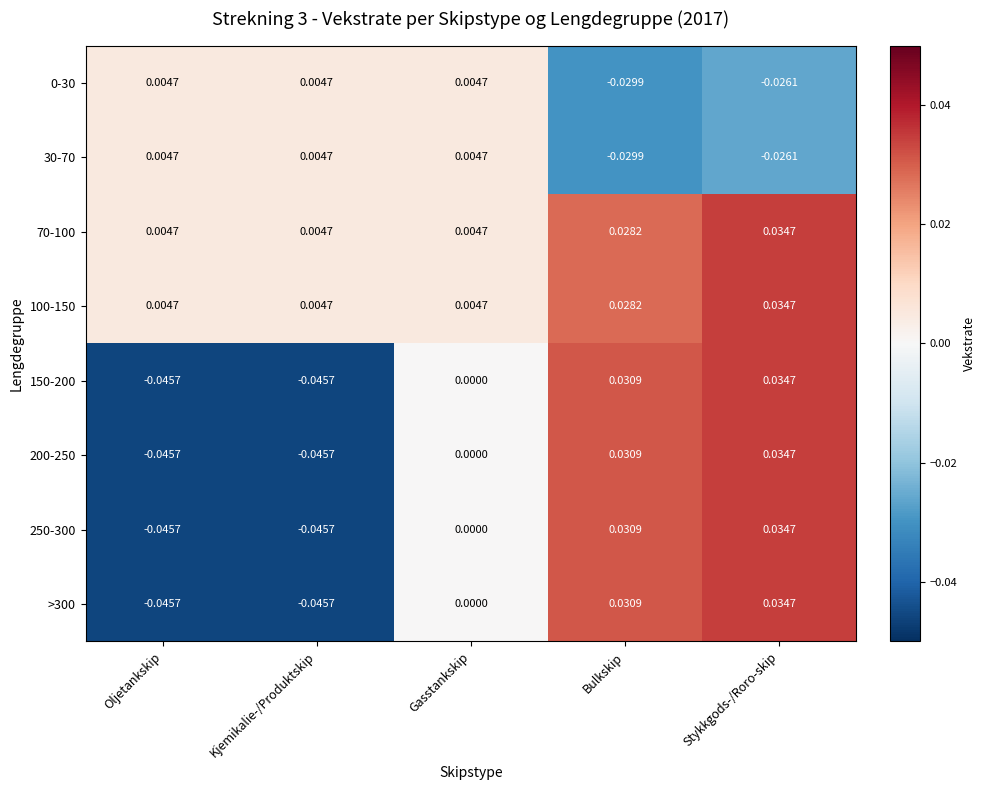

Count the number of categories in the chart.

5